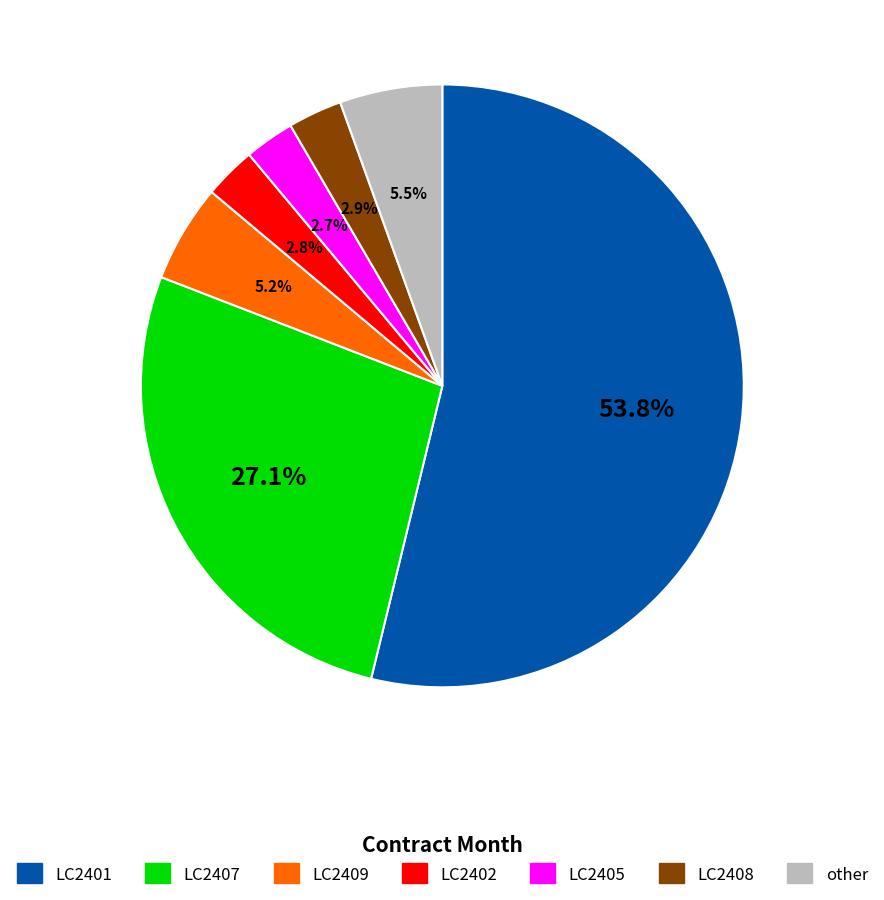

Does any single category account for the majority?

Yes